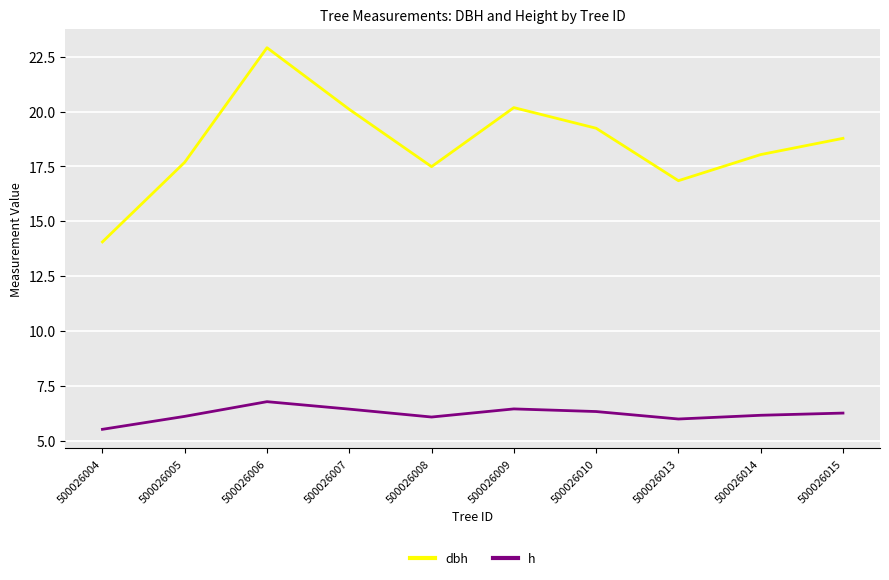

Which series has the largest total across all categories?

dbh